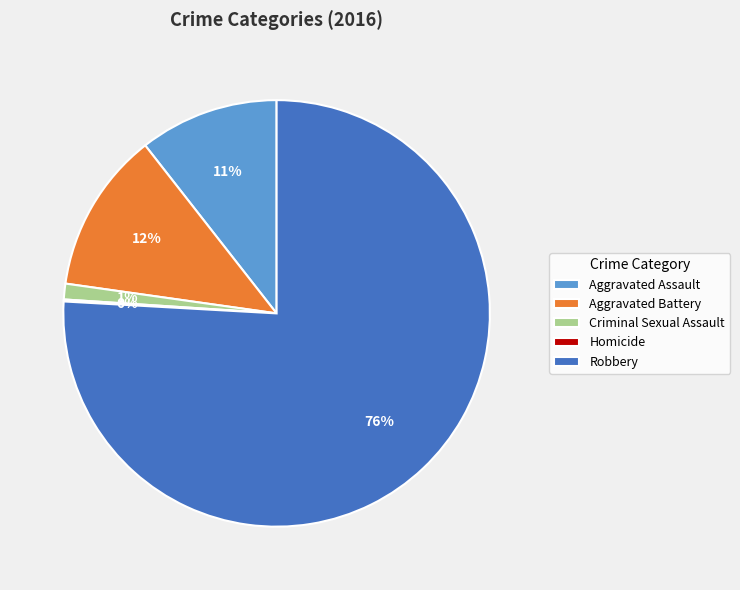

Is it true that Aggravated Assault is 11% of the pie?

True